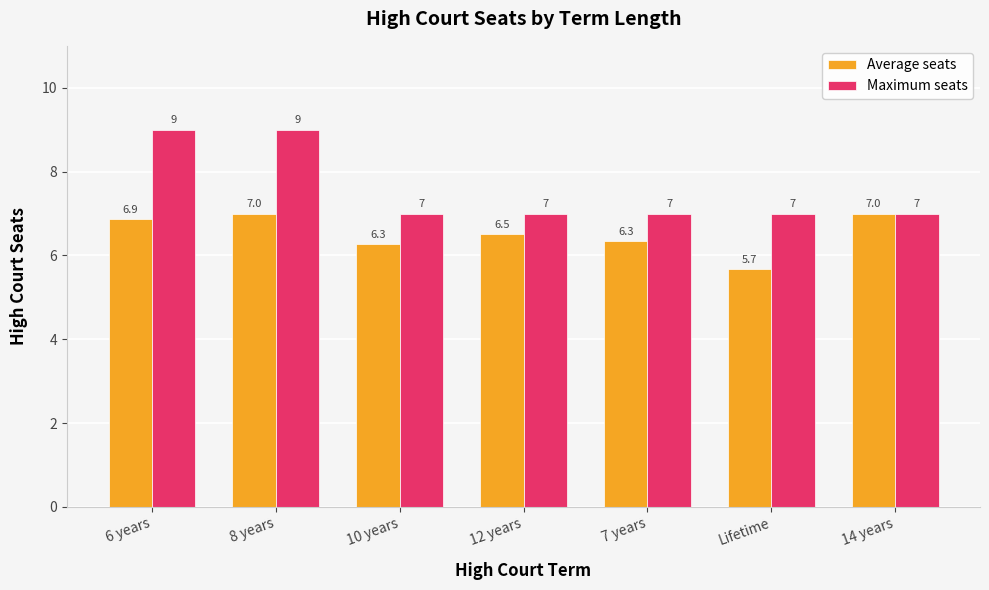

What is the minimum value for Average seats?

5.7